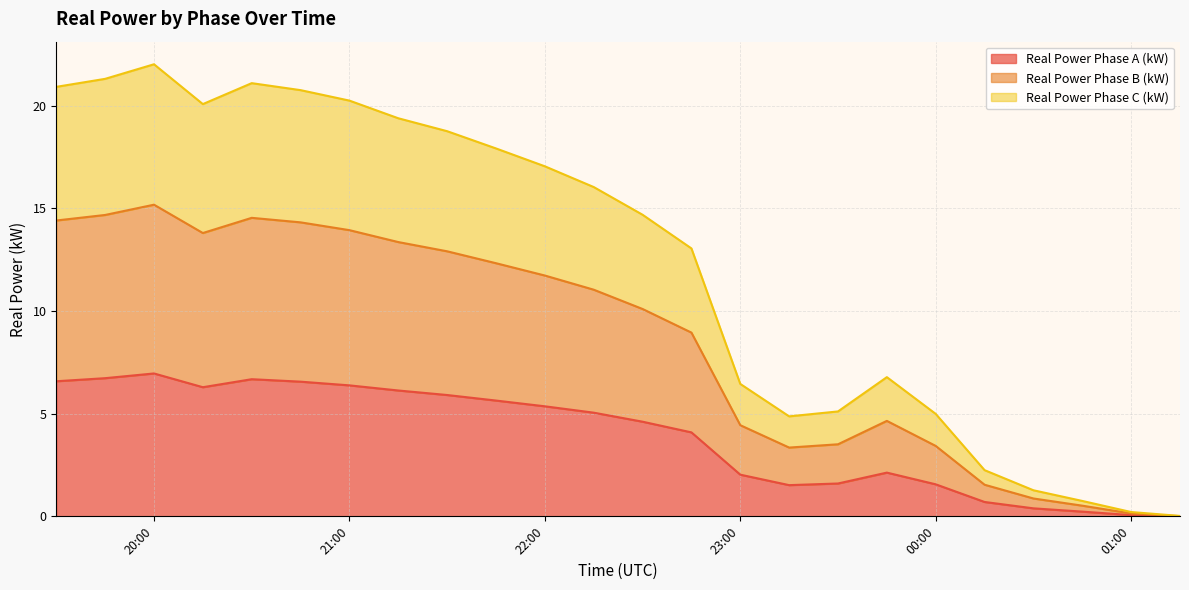

The value of Real Power Phase A (kW) at 22:00 is 5.4. True or false?

True